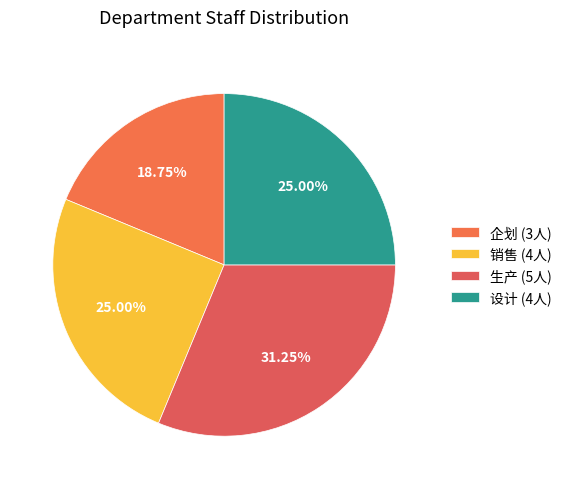

Which category has the smallest portion of the pie?

企划